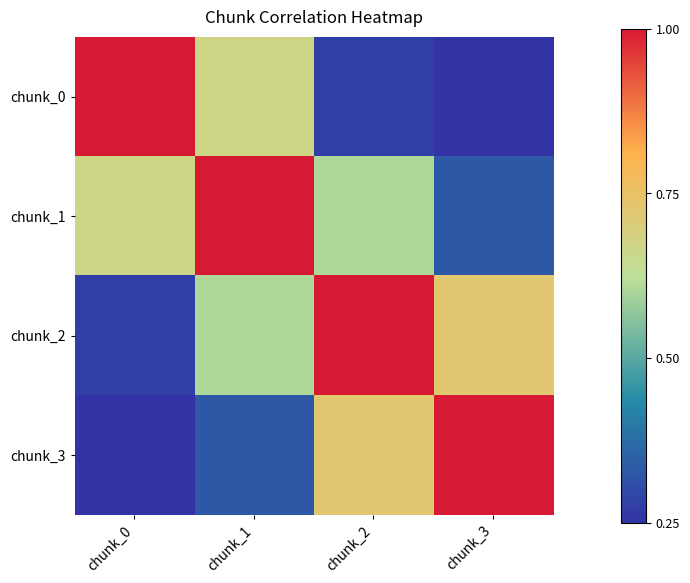

Which has a higher value, chunk_1 or chunk_3?

chunk_1